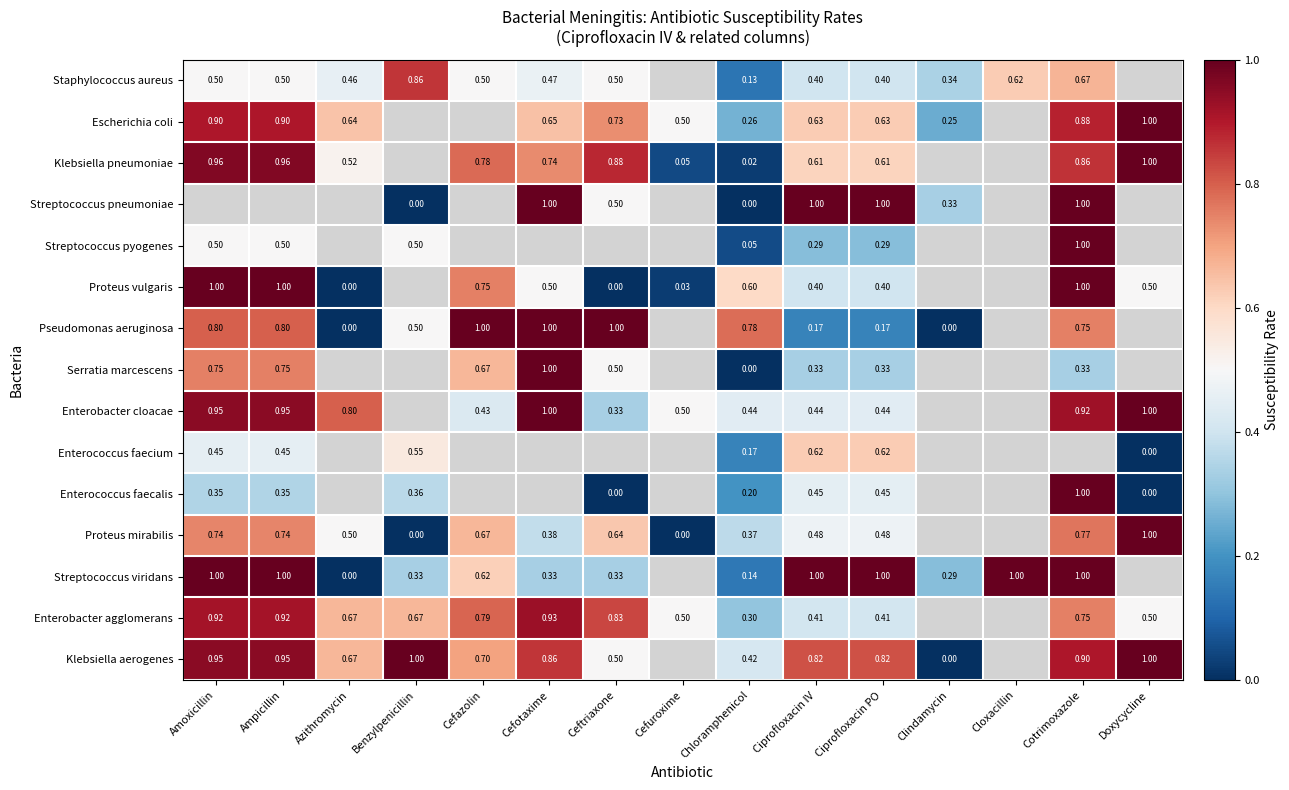

Is the value of Klebsiella aerogenes at Ciprofloxacin PO greater than the value of Klebsiella pneumoniae at Chloramphenicol?

Yes